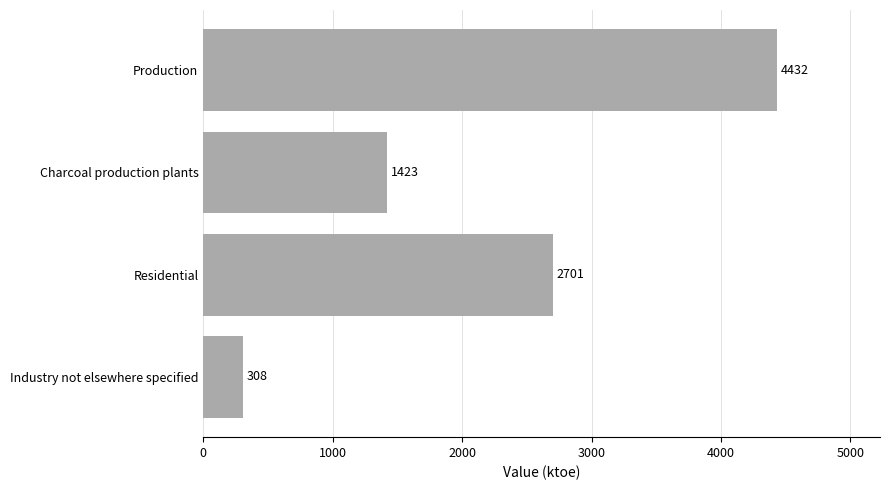

True or false: the data shows 1309 at Production.

False